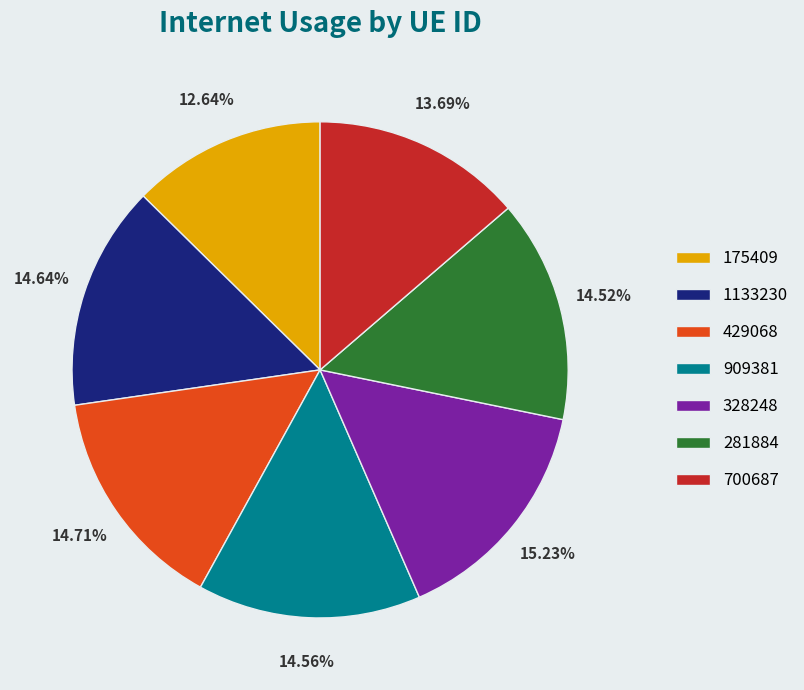

Is there a majority slice in this chart?

No